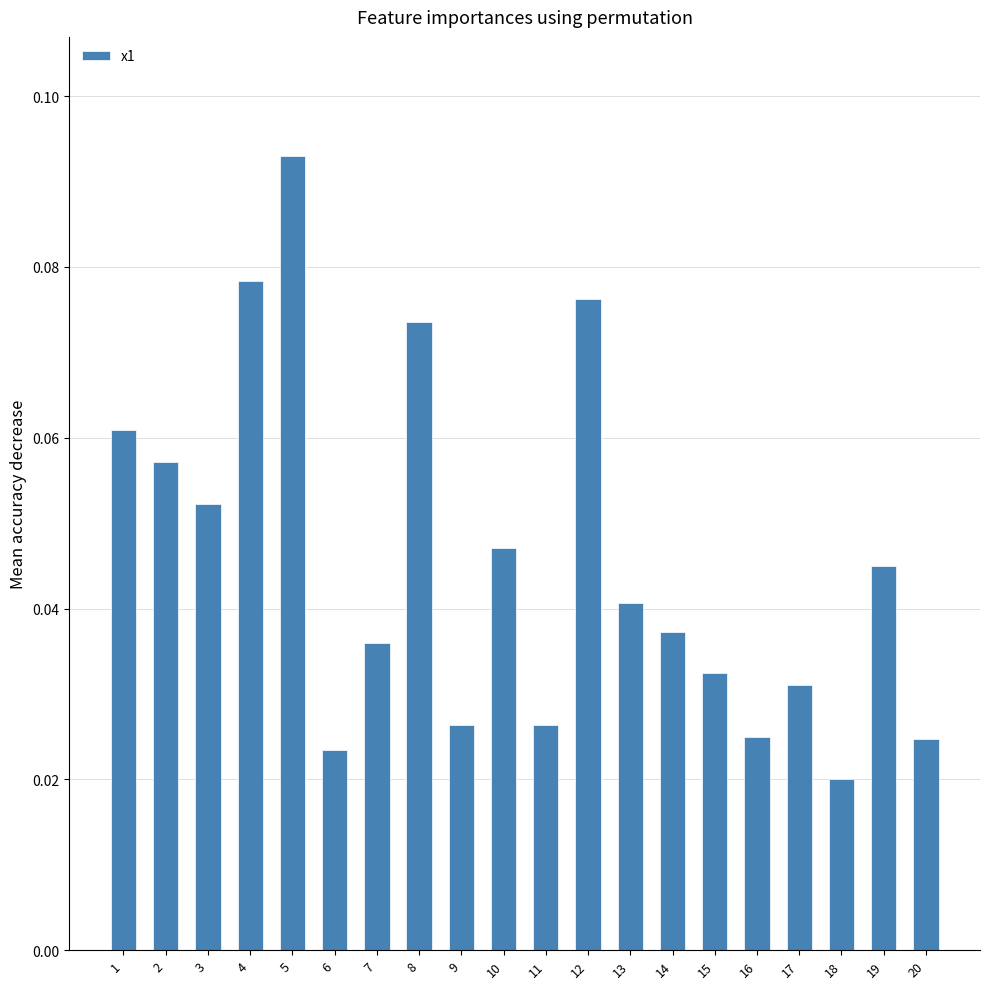

Is it true that the value at 19 is 0.1?

False